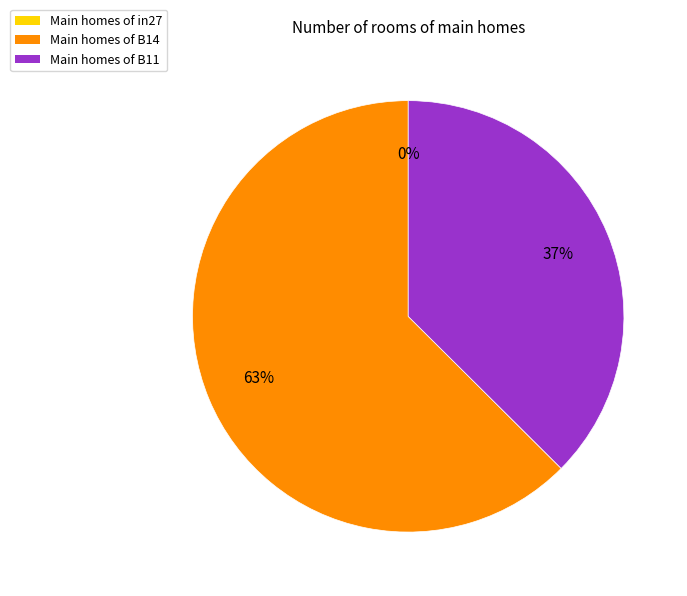

What percentage is the B14 slice, to the nearest percent?

63%